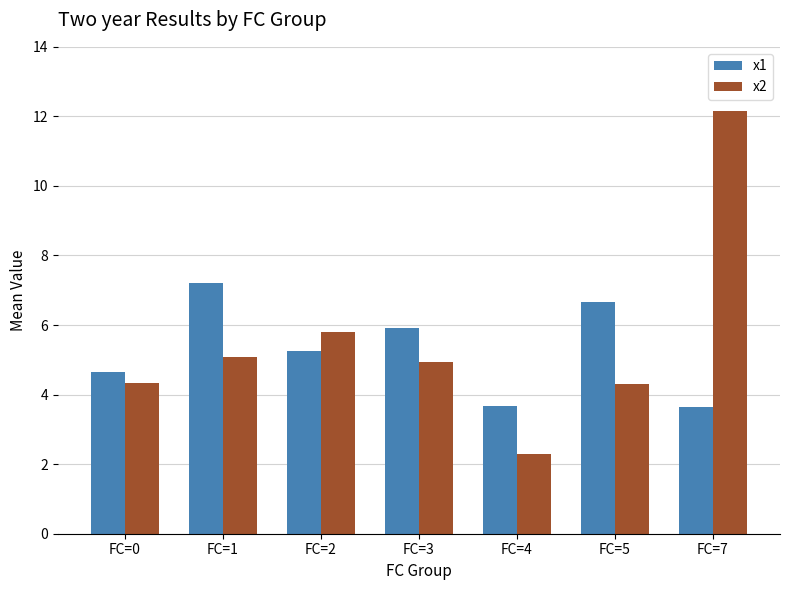

How many groups of bars are there?

7